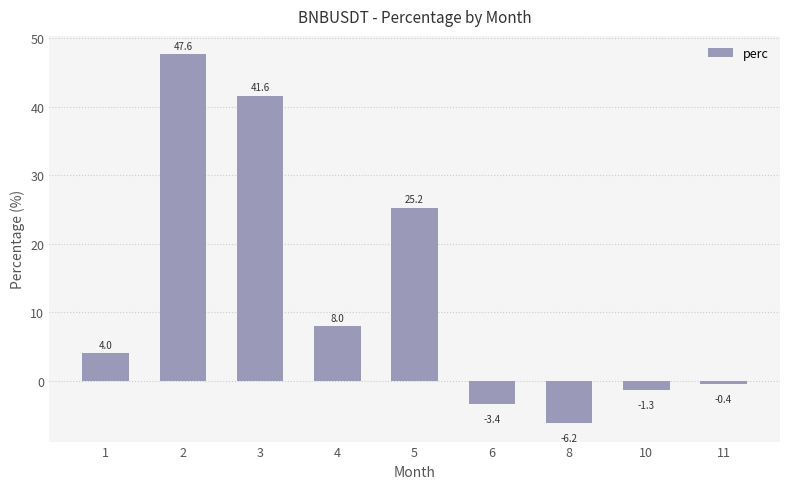

The chart shows a value of 47.6 at 2. True or false?

True